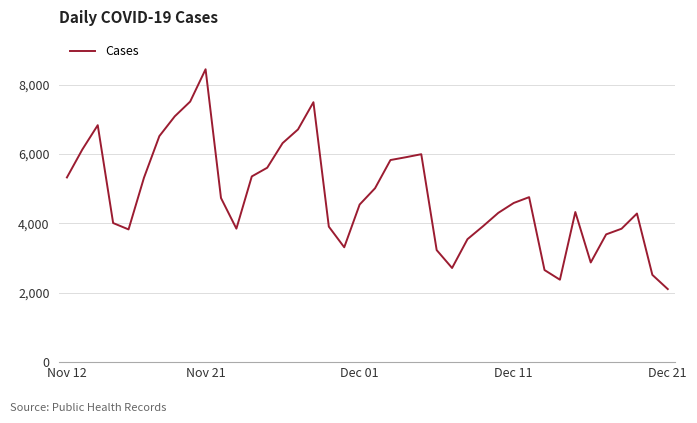

How many lines are shown in the chart?

1